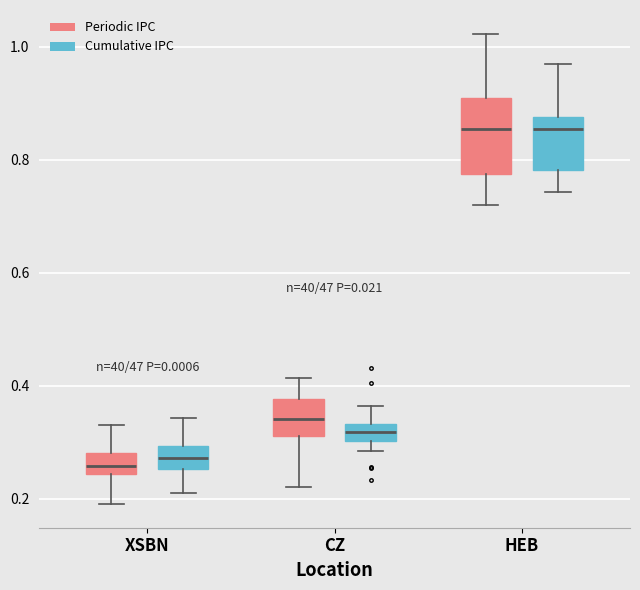

Reading left to right, transcribe this box plot: for each box, give where its median line is, the range the box spans, and where its two whiskers end, as read against the y-axis. The values are not printed on the chart, so give them approximately, as read against the axis.

XSBN (Periodic IPC): median 0.26, box 0.24 to 0.28, whiskers 0.20 to 0.34
XSBN (Cumulative IPC): median 0.28, box 0.26 to 0.30, whiskers 0.22 to 0.34
CZ (Periodic IPC): median 0.34, box 0.32 to 0.38, whiskers 0.22 to 0.42
CZ (Cumulative IPC): median 0.32, box 0.30 to 0.34, whiskers 0.28 to 0.36
HEB (Periodic IPC): median 0.86, box 0.78 to 0.90, whiskers 0.72 to 1.02
HEB (Cumulative IPC): median 0.86, box 0.78 to 0.88, whiskers 0.74 to 0.96